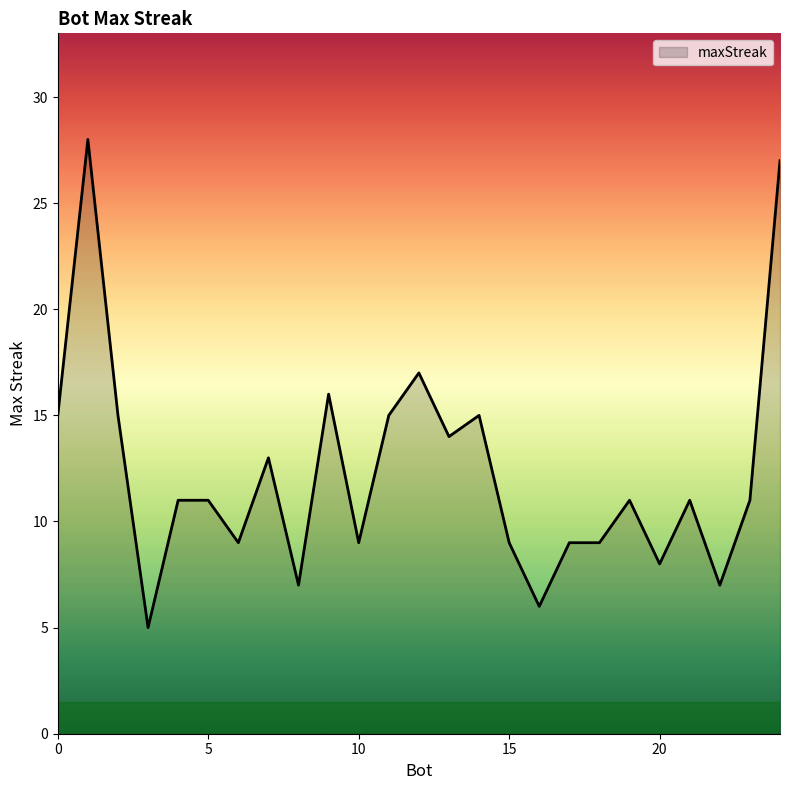

What is the average value?

12